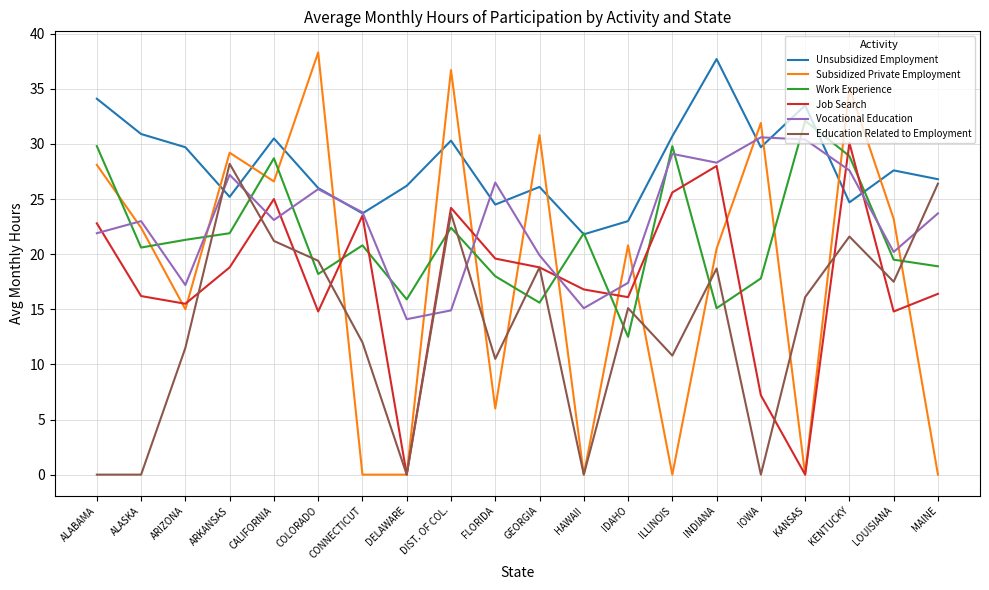

At which label is Education Related to Employment closest to 14?

IDAHO